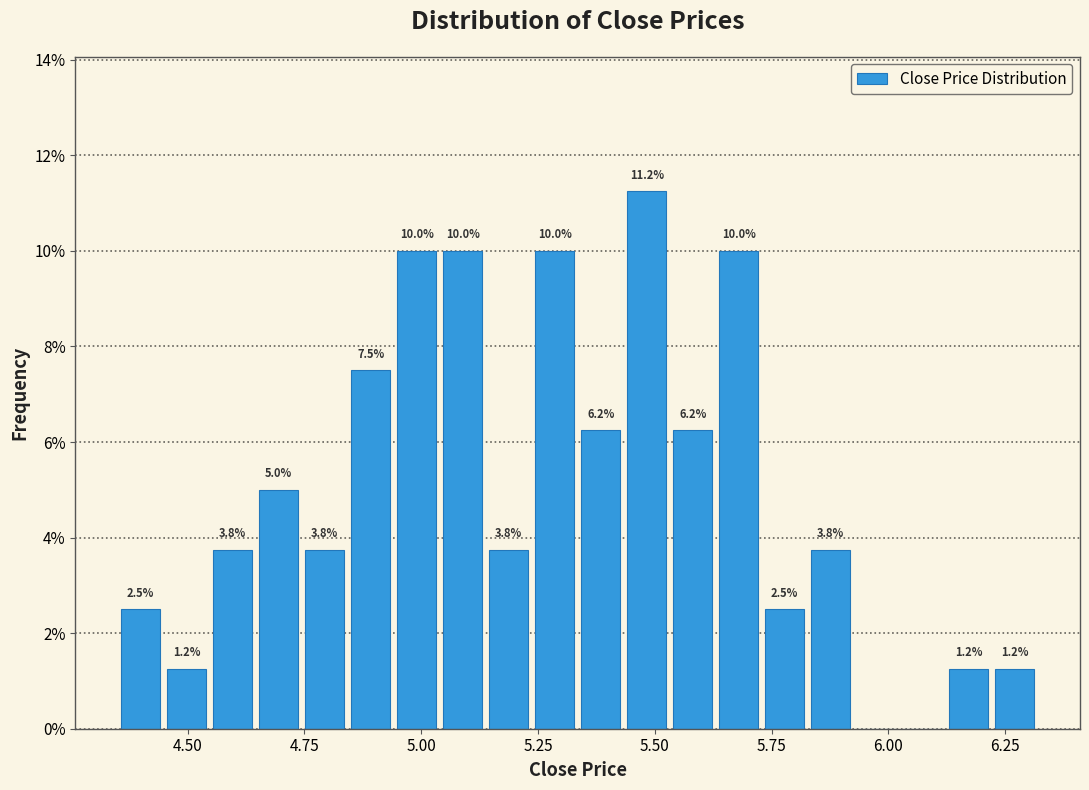

Read against the x-axis, roughly where is the centre of the tallest bar?

5.50